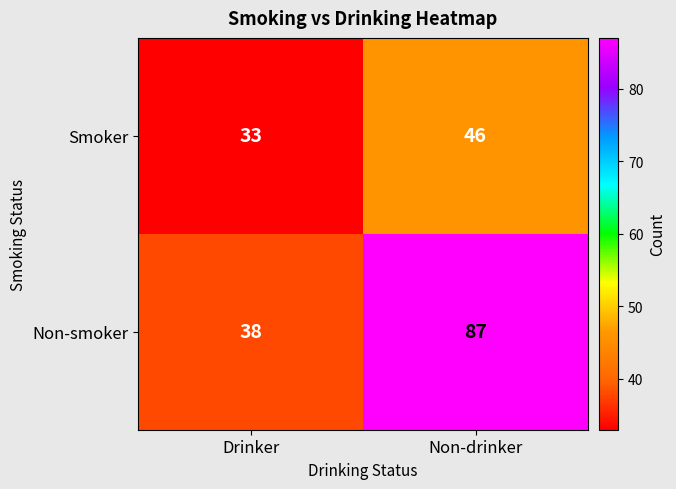

Which series has the widest spread of values?

Non-smoker